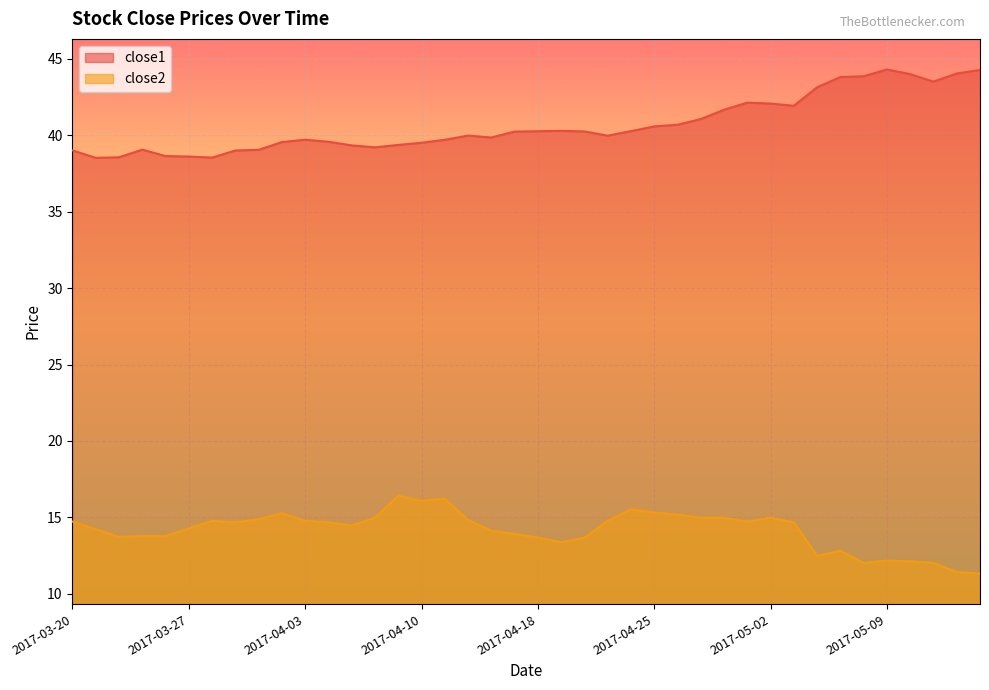

Does the chart display data point markers on the line(s)?

No